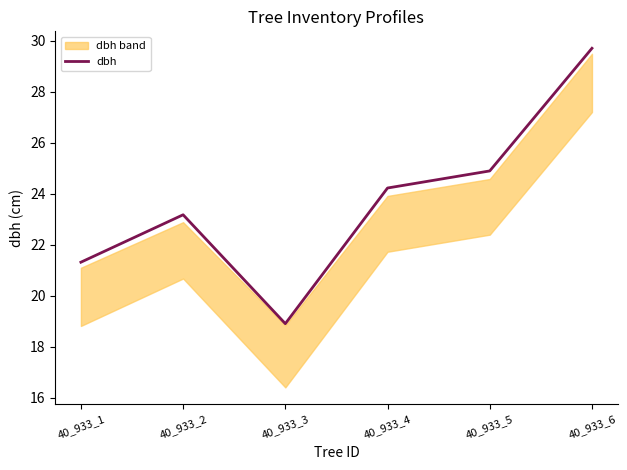

How many points are higher than both their immediate neighbors (excluding endpoints)?

1